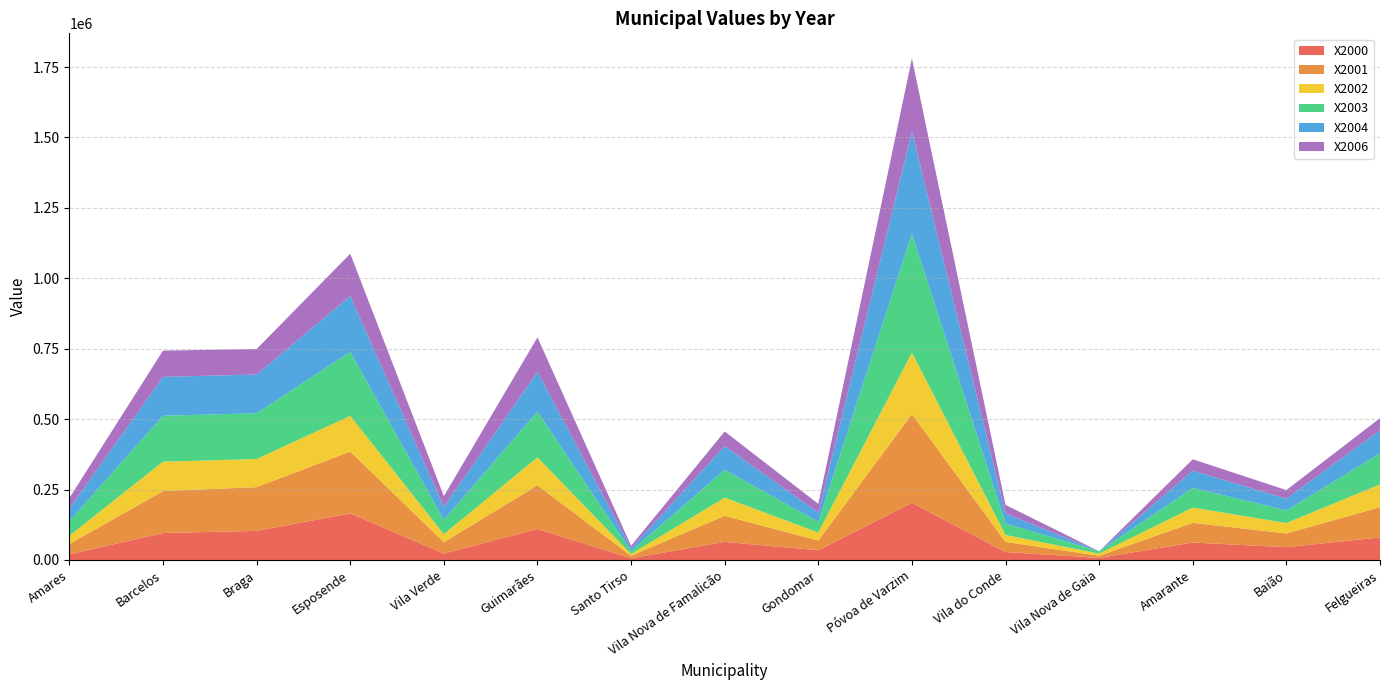

Reading left to right, extract all data points from this chart.

X2000: 20167	95807	103378	165377	22938	110090	6078	64297	34541	202940	28320	7448	62065	45393	80181
X2001: 36565	149031	155160	219790	40238	155160	8760	92616	34636	314972	35913	7572	70012	48873	107148
X2002: 29760	104173	99824	126496	28598	98978	6404	64439	28345	218595	24510	7496	54037	36962	80987
X2003: 51559	163145	162360	227218	50415	162660	10290	98751	37904	421933	41181	8422	69941	44818	110100
X2004: 45011	137951	137808	198474	46157	141212	9770	84341	32621	362401	35172	0	61332	41751	81838
X2006: 37017	93232	90308	149838	38279	122235	9134	51794	31154	259702	30460	0	40185	30319	43311